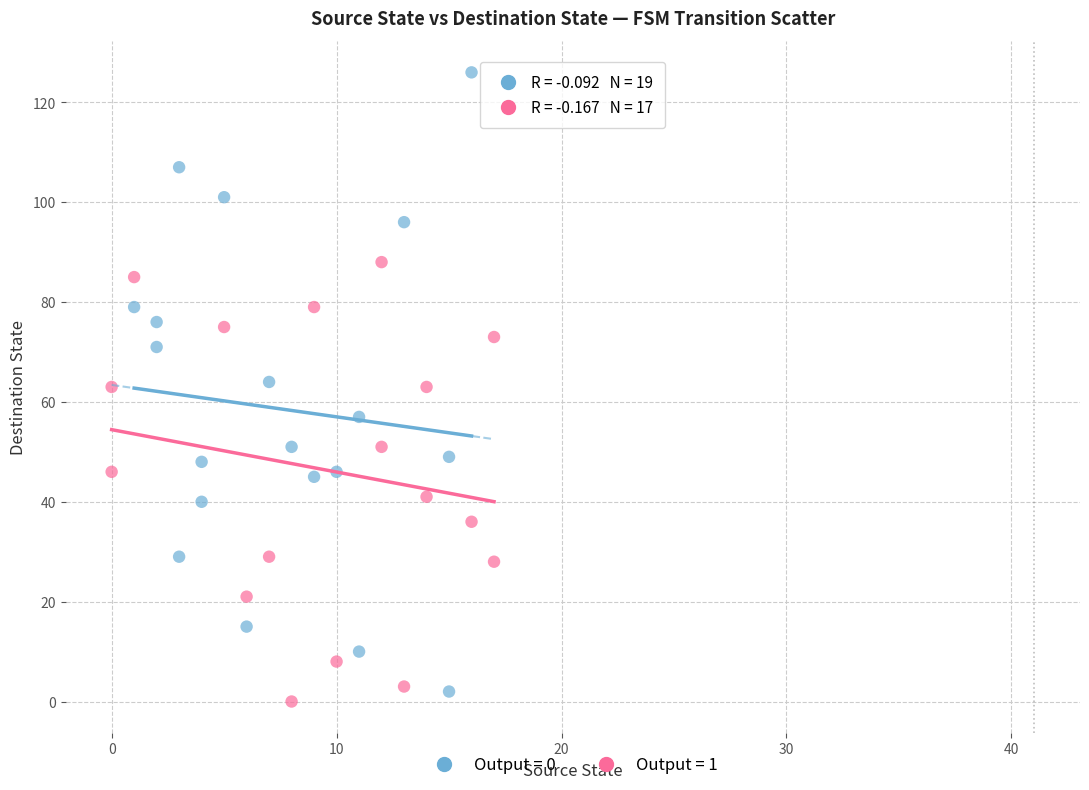

Which series reaches the maximum Y coordinate?

Output = 0